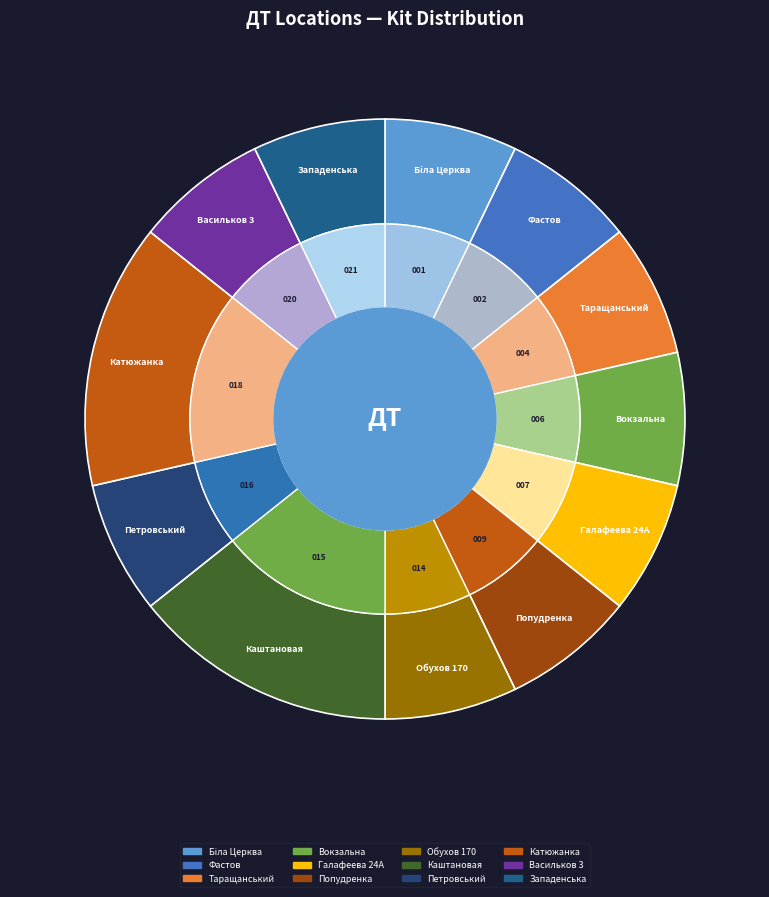

Count the number of slices in the pie.

12